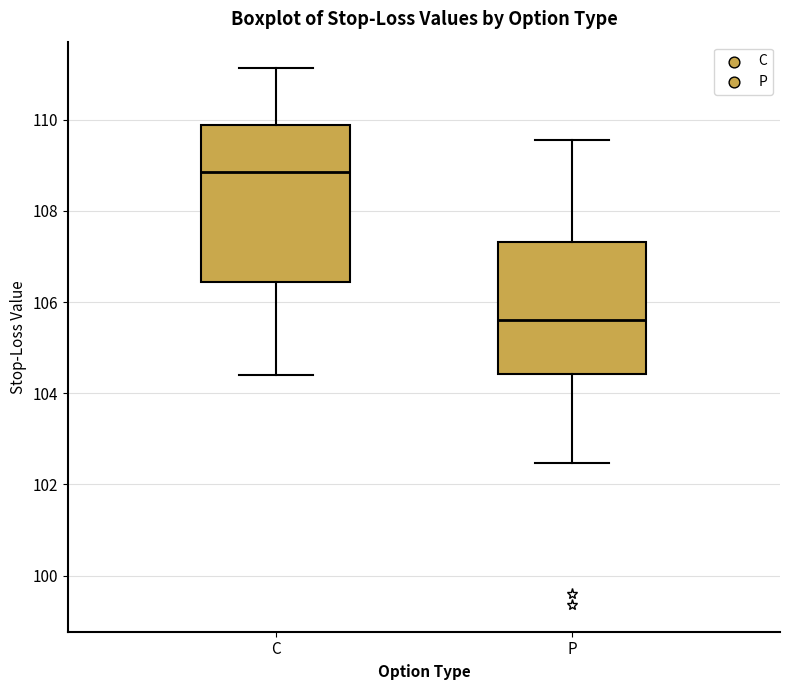

Where is the lower edge of the box for C on the y-axis? The values are not printed on the chart, so give them approximately, as read against the axis.

106.4